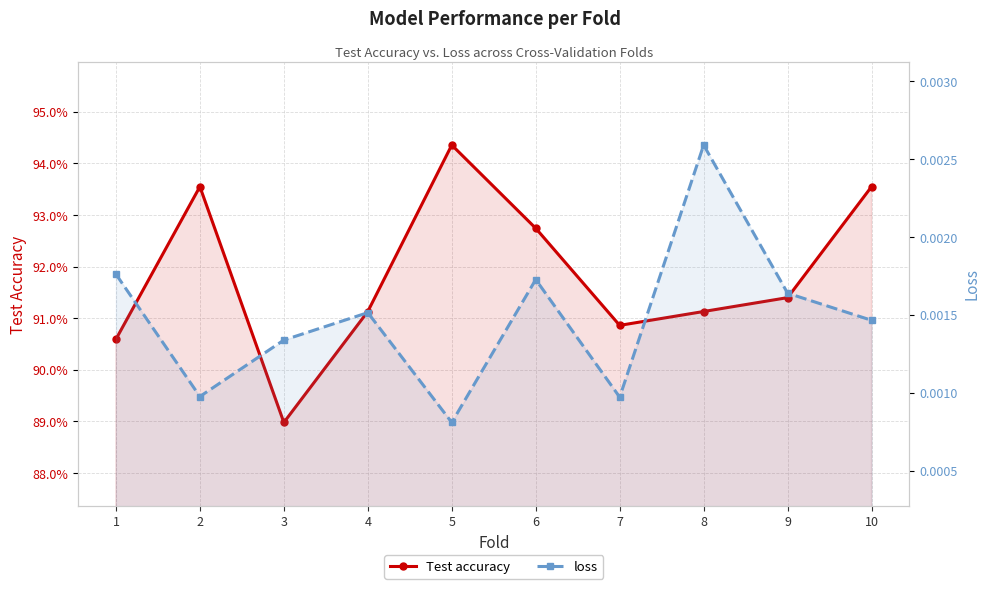

What is the average value of the Test accuracy series?

0.9